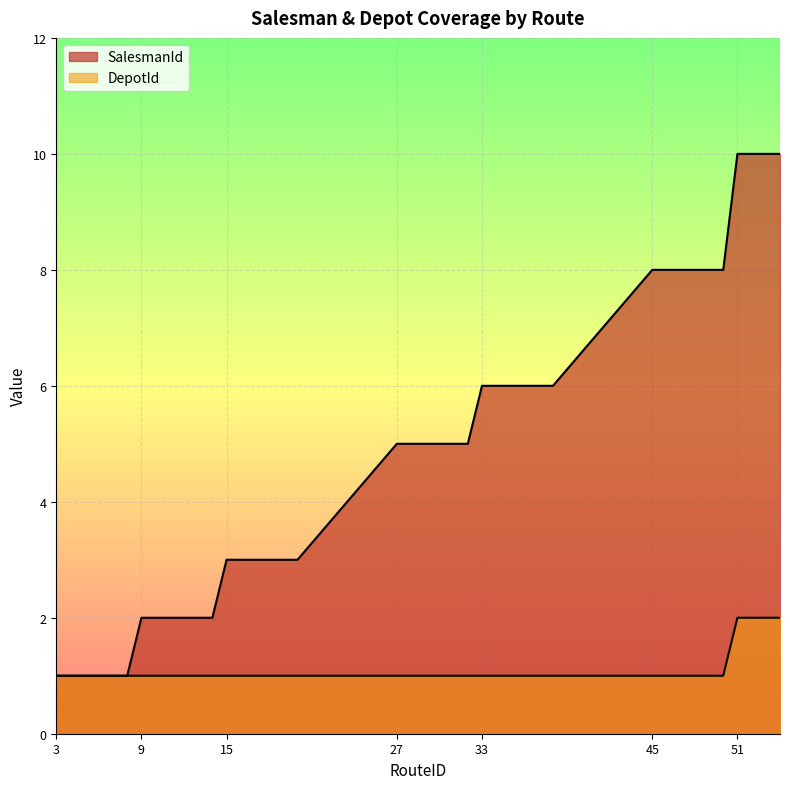

Is the value of SalesmanId at 31 greater than the value of DepotId at 35?

Yes